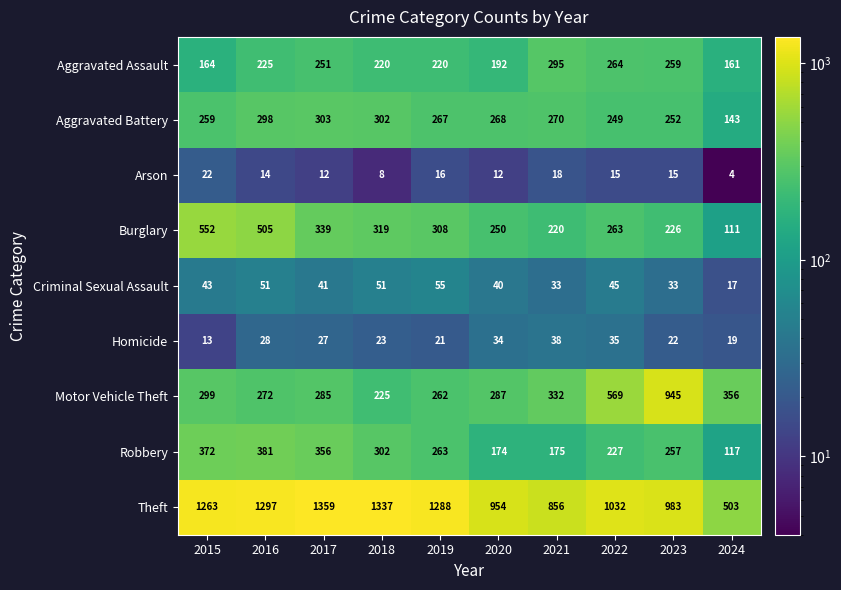

Which series has the largest total across all categories?

Theft